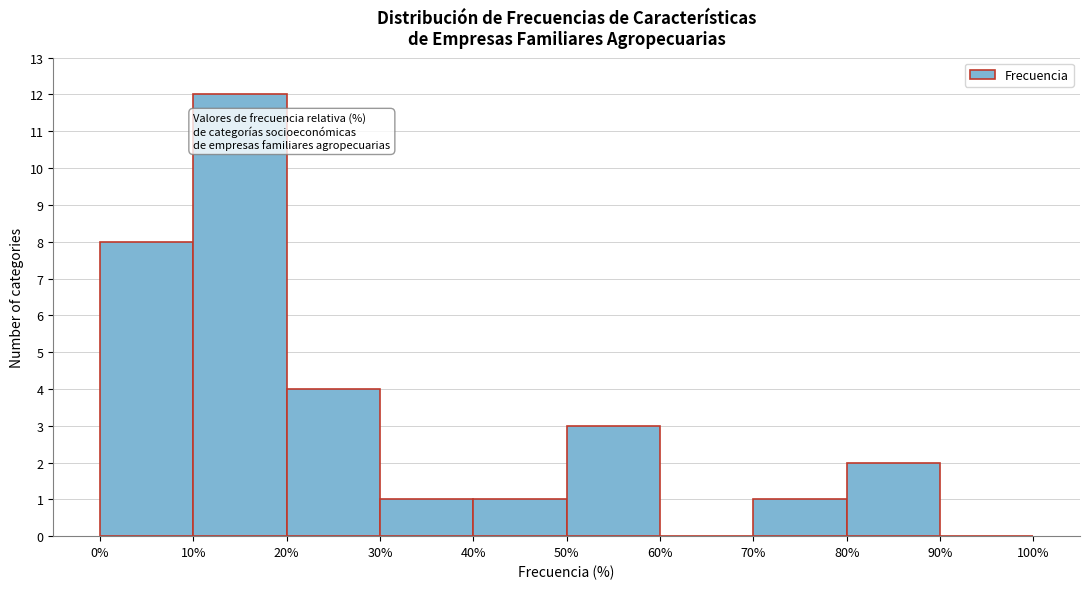

Reading left to right, list every bar in this chart as the range it spans on the x-axis followed by its height. The values are not printed on the chart, so give them approximately, as read against the axis.

0% to 10%: 8
10% to 20%: 12
20% to 30%: 4
30% to 40%: 1
40% to 50%: 1
50% to 60%: 3
60% to 70%: 0
70% to 80%: 1
80% to 90%: 2
90% to 100%: 0